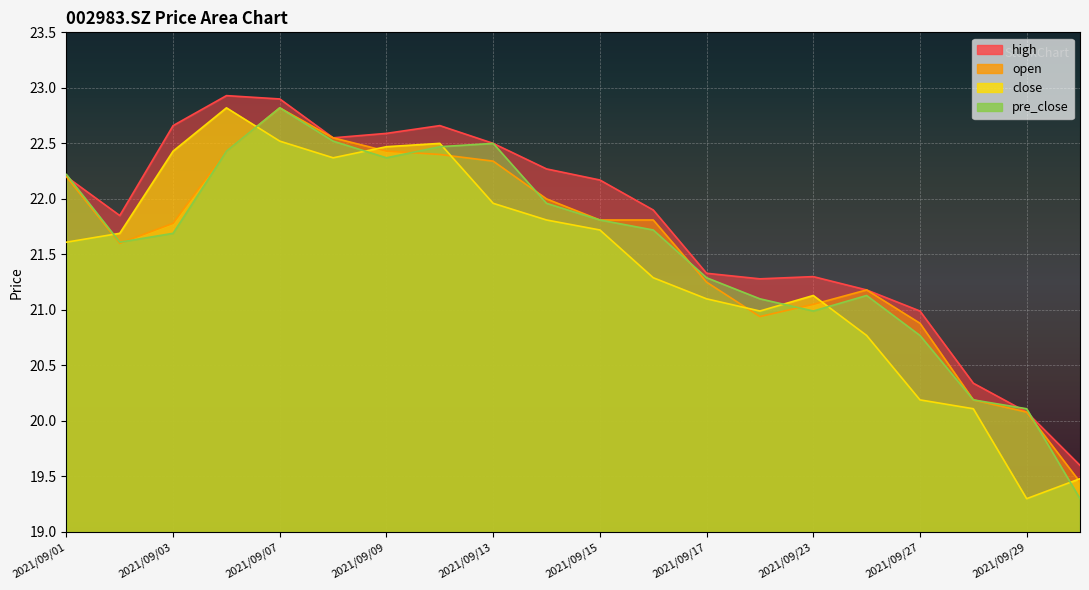

What is the spread (max minus min) of values at 2021/09/06?

0.5